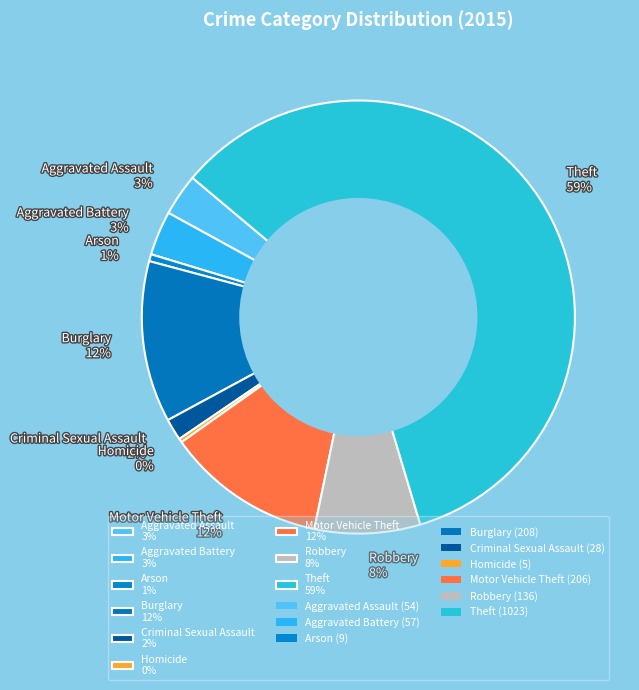

To the nearest percent, what is the combined percentage of Burglary and Homicide?

12%